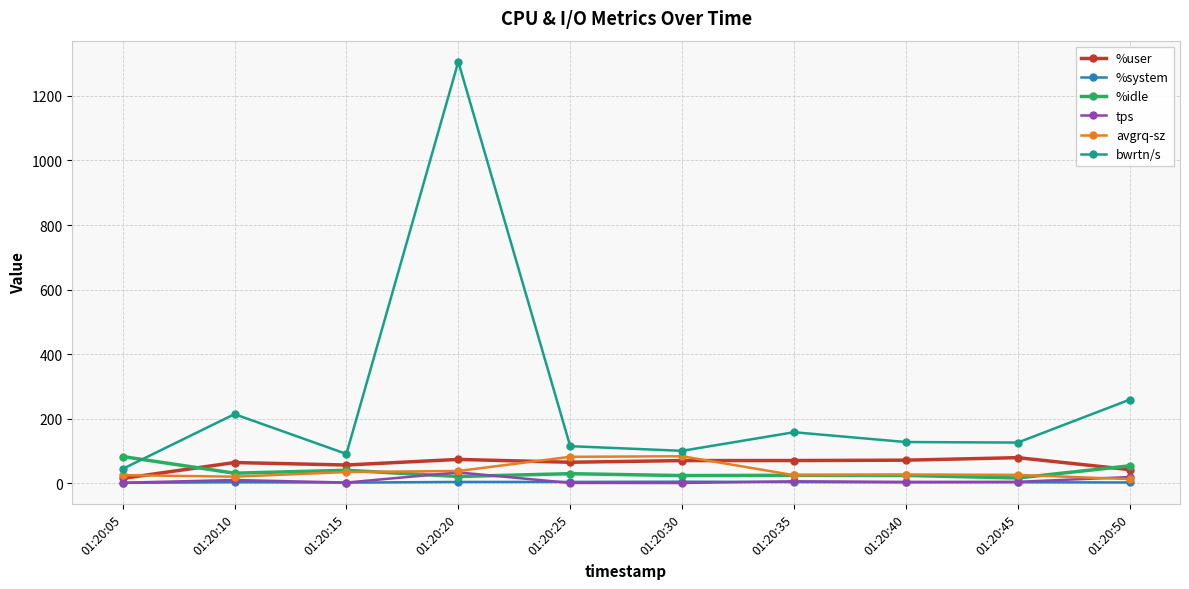

True or false: bwrtn/s has a value of 64.1 at 01:20:50.

False